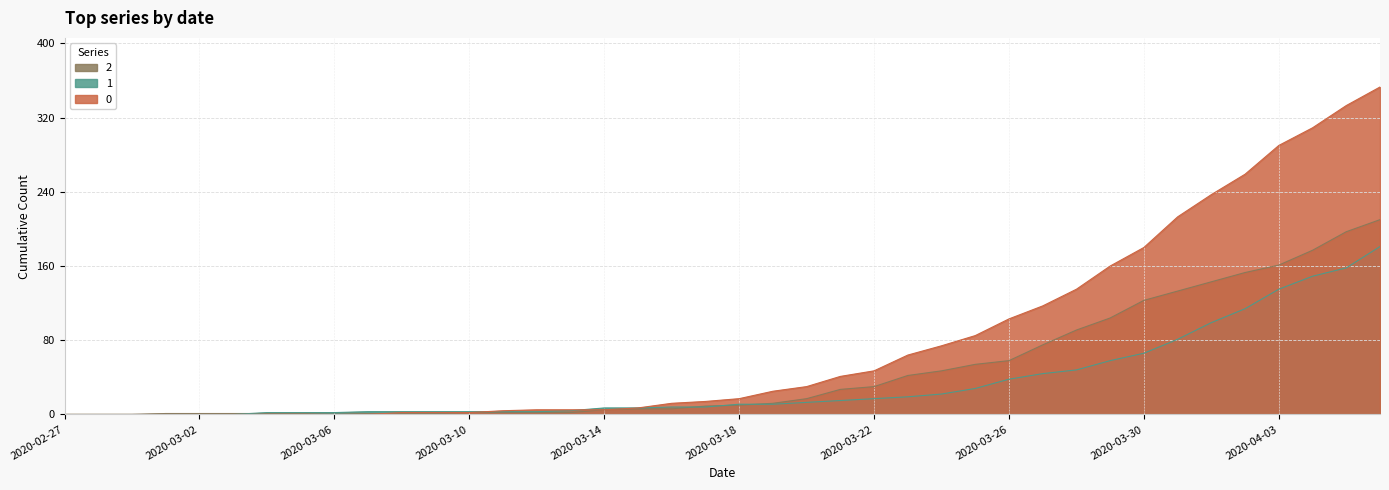

How many lines are shown in the chart?

3